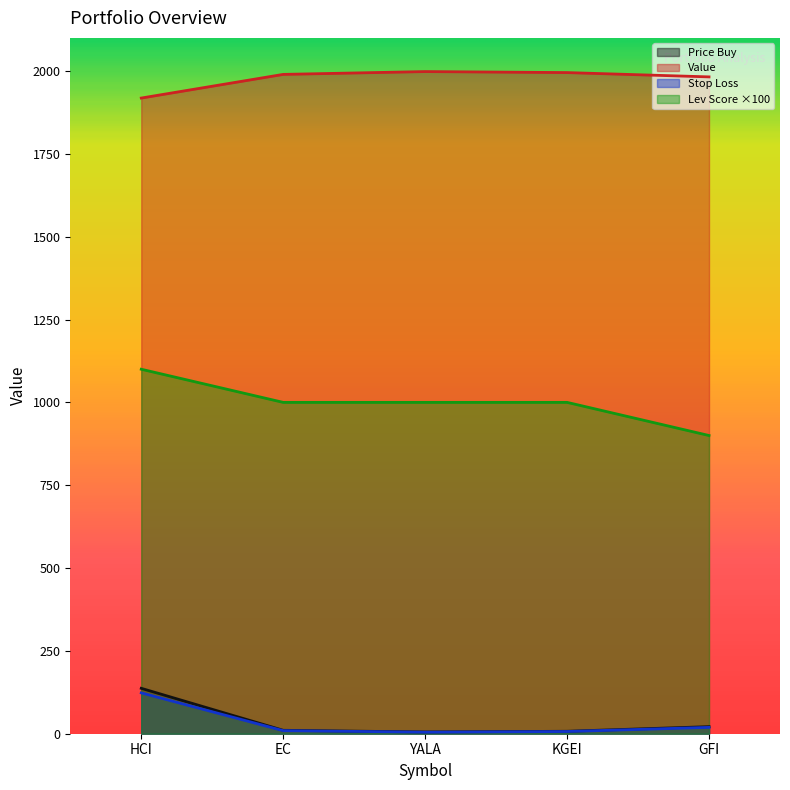

What position from the left is GFI?

5